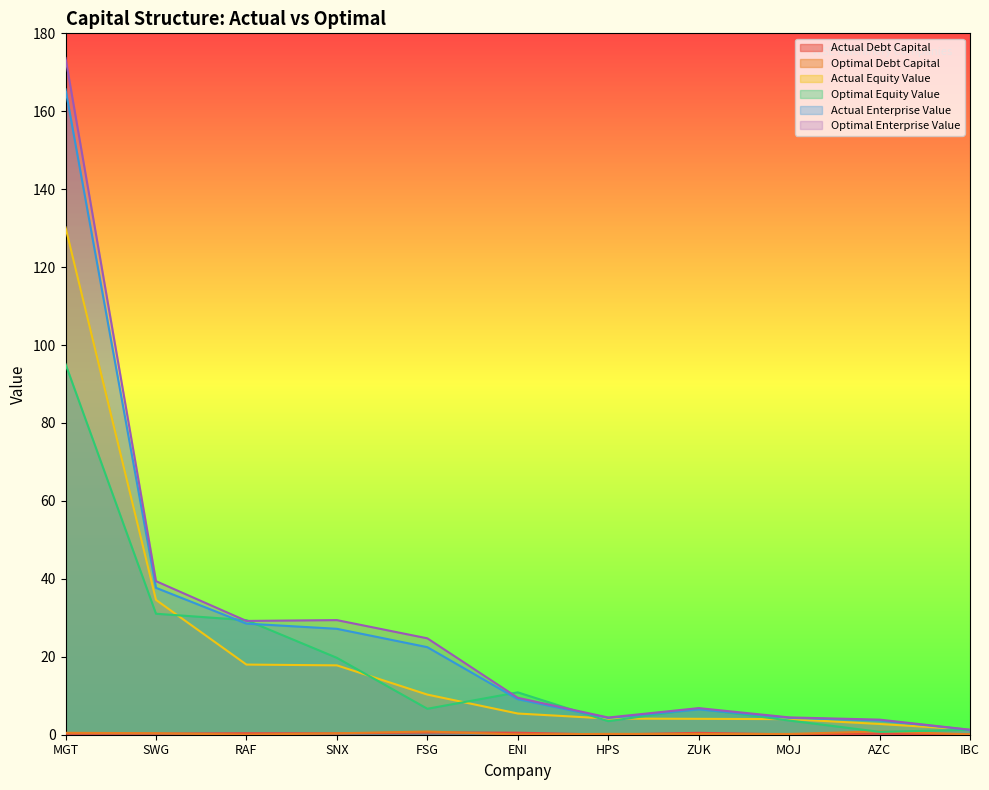

How many intersections are there between optimal_equity_value and actual_equity_value?

6